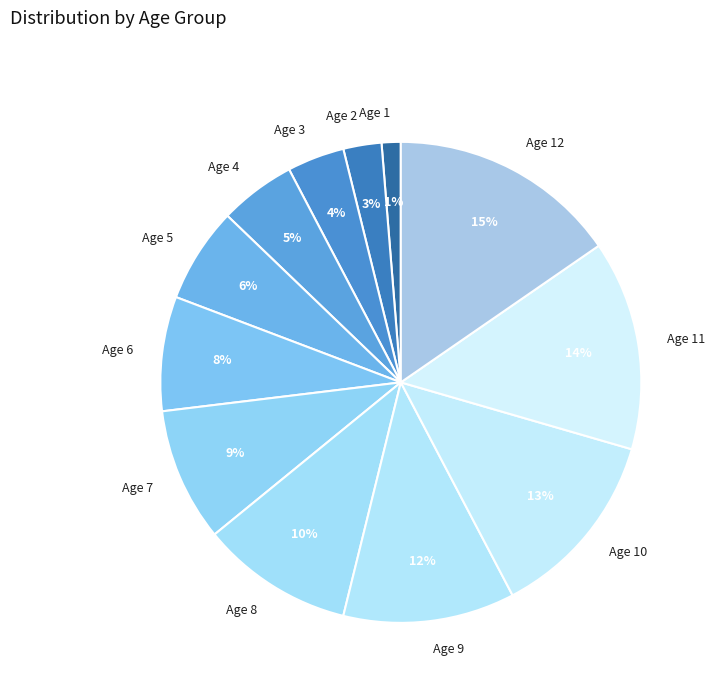

Approximately how many times larger is the value at Age 8 compared to Age 10?

0.8